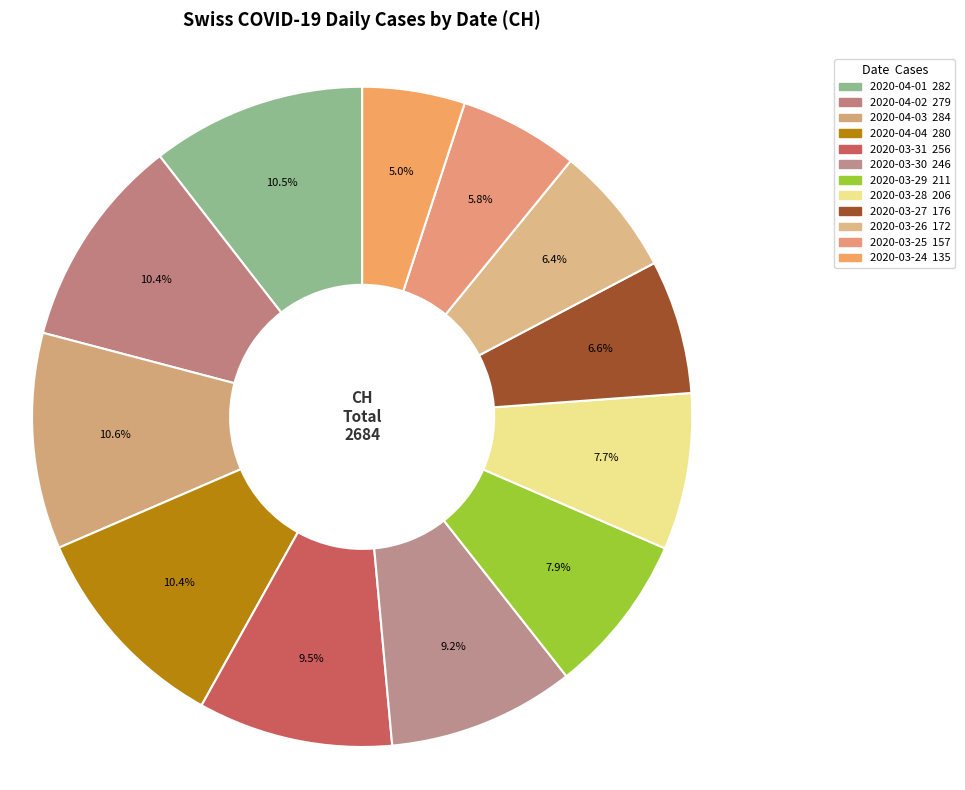

What is the ratio of the value at 2020-04-04 to the value at 2020-03-27?

1.6